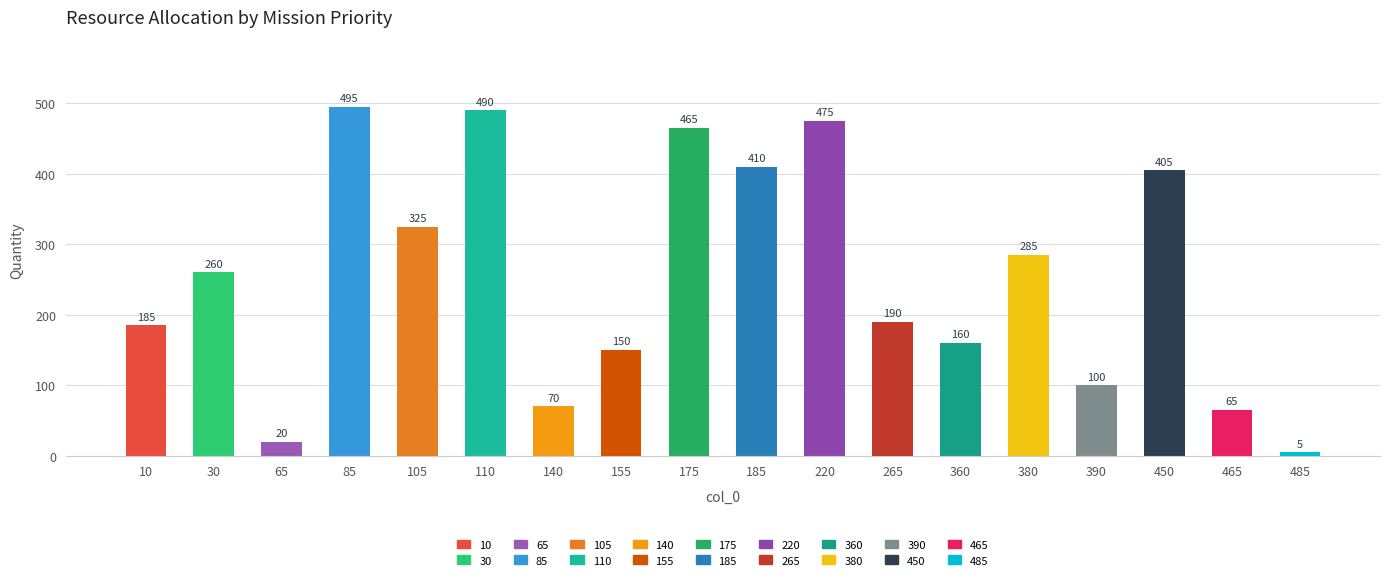

How many bars are there in total?

18